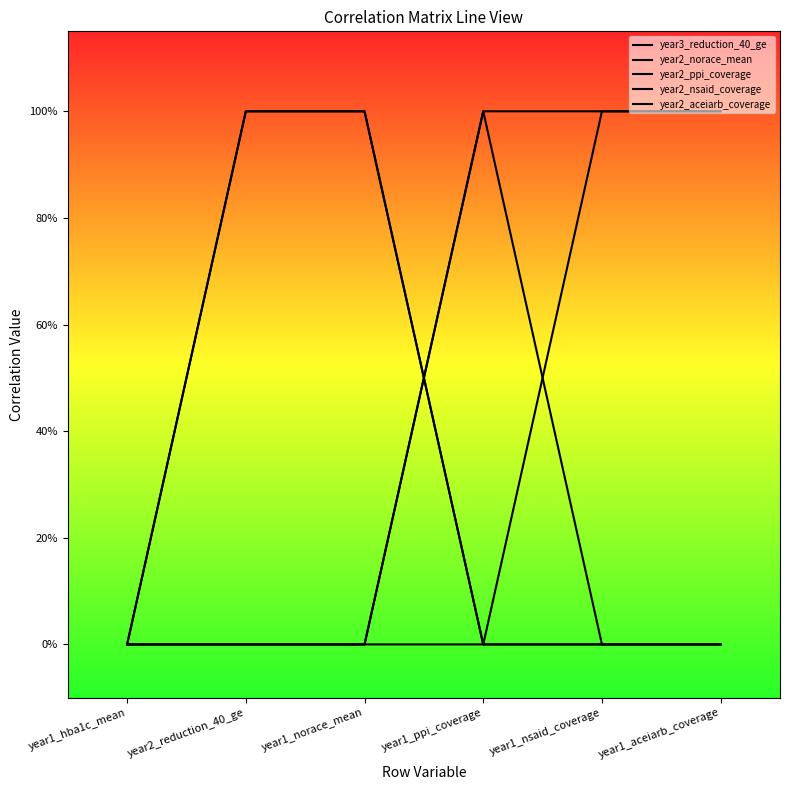

How many values in the year2_norace_mean series exceed 0?

2